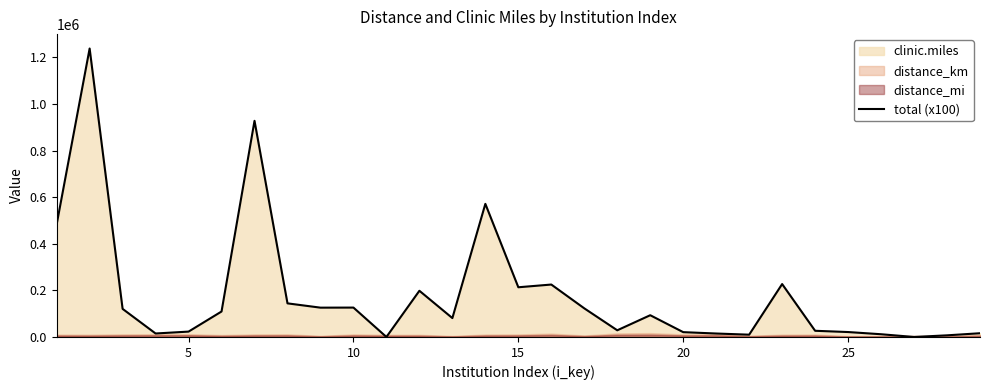

What is the difference between the second highest and minimum values?

927651.1